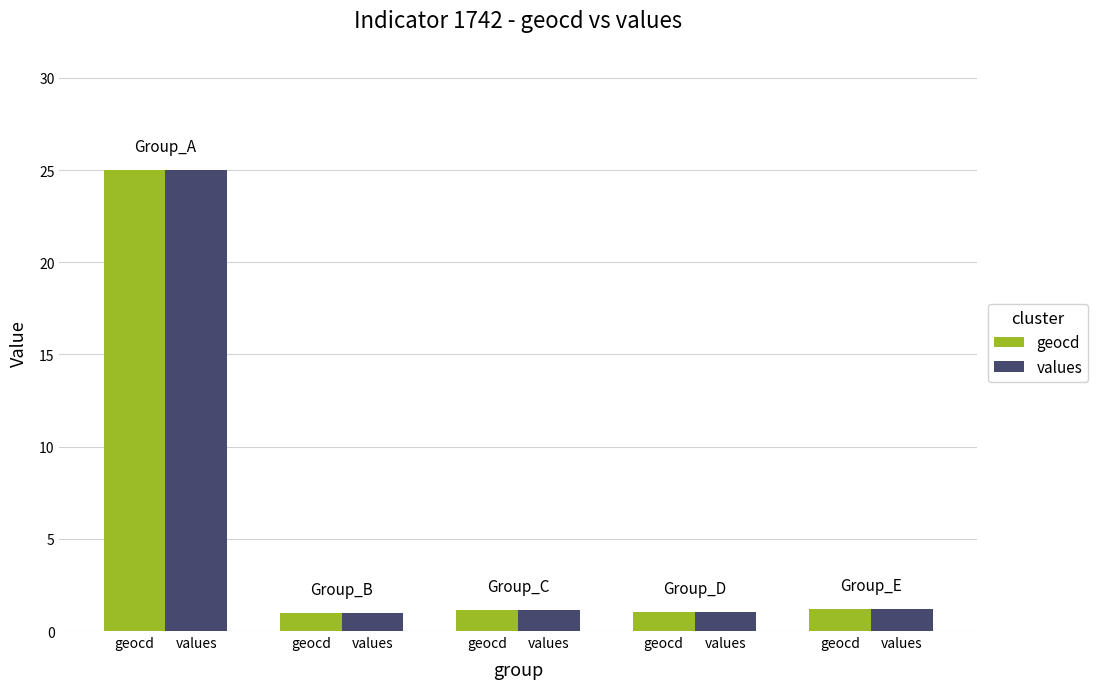

What are all the series names shown in the legend?

geocd, values